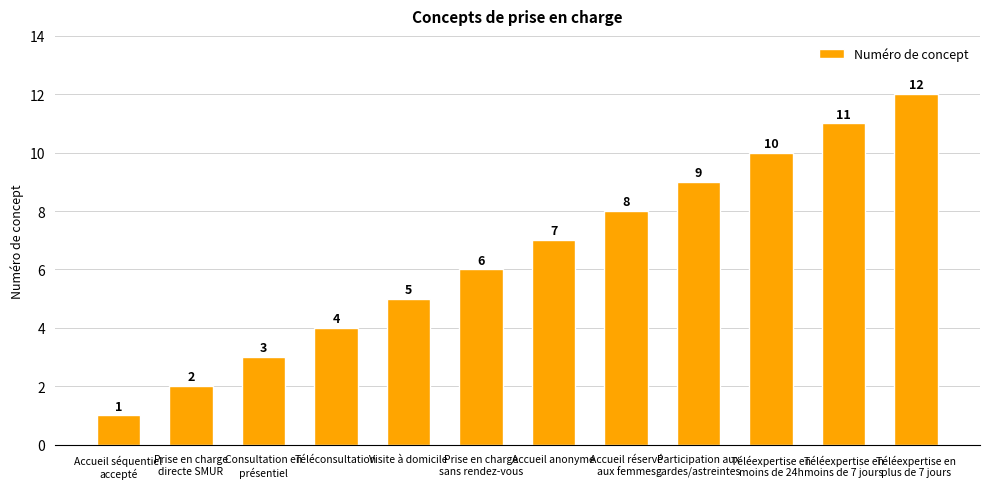

At which label is the value closest to 6?

Prise en charge
sans rendez-vous